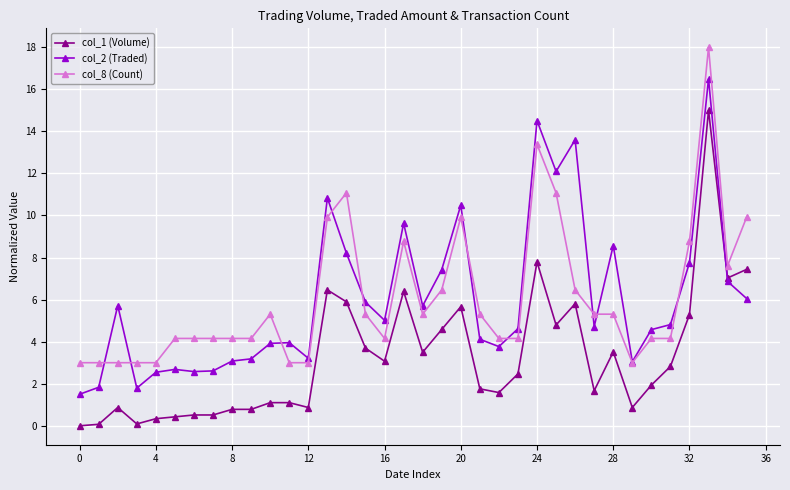

What is the greatest value displayed?

18.0